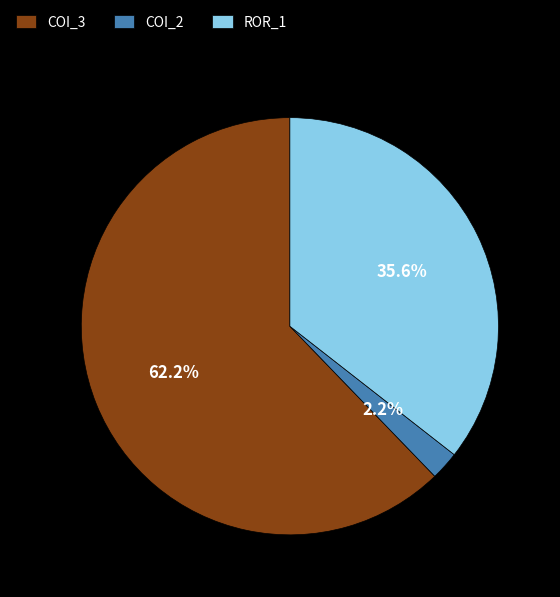

What is the total percentage of ROR_1 and COI_2?

37.8%